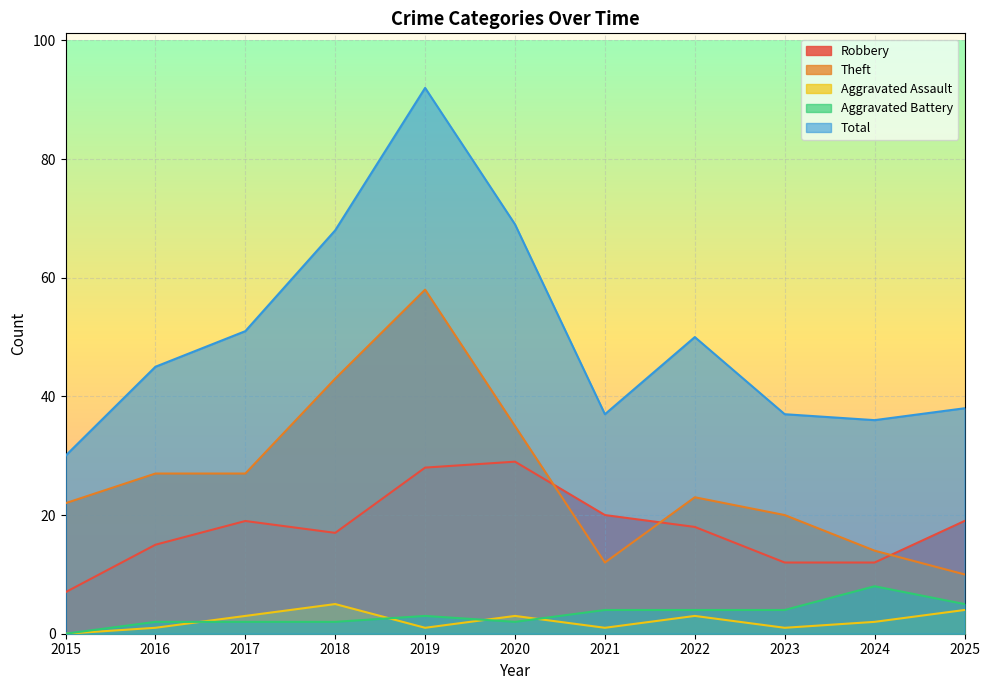

True or false: Total has more than 2 interior local peaks.

False